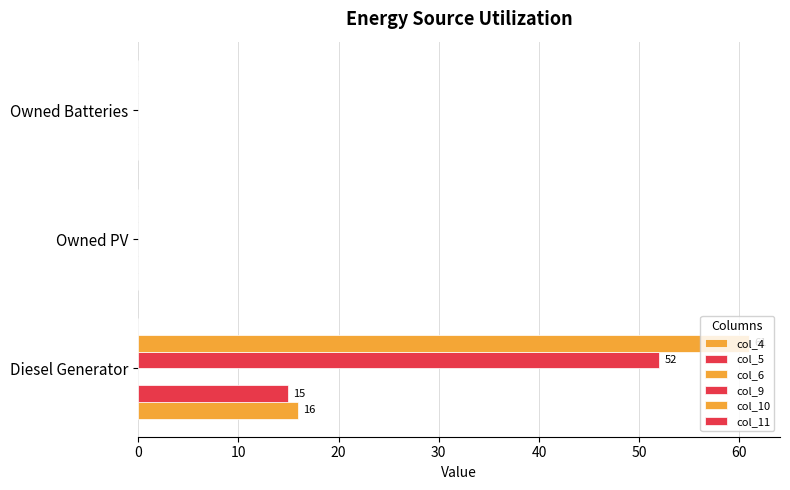

Count the number of data series in this chart.

4